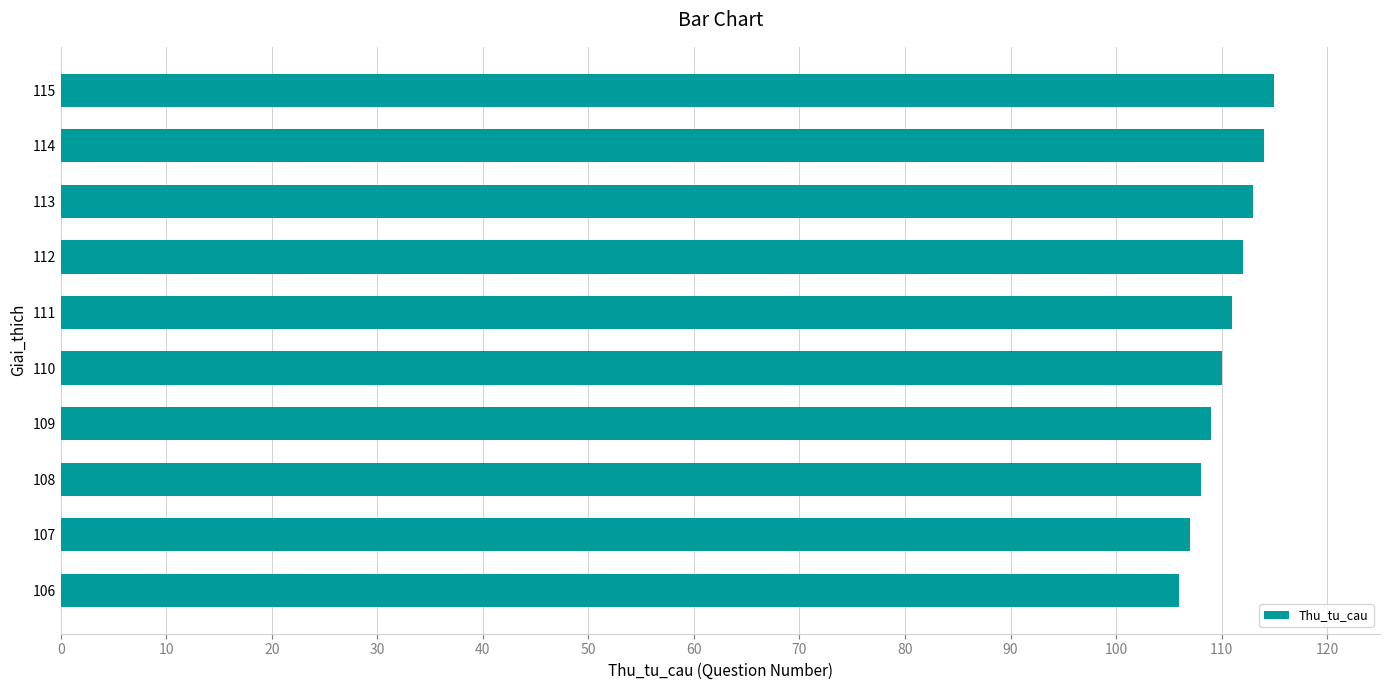

The value at 113 is 186. True or false?

False